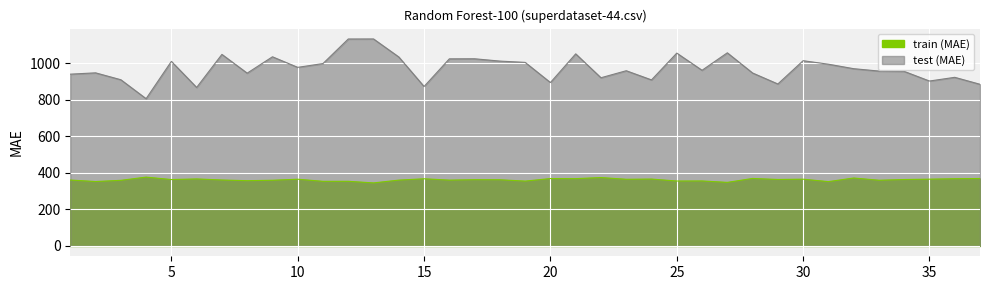

Where is the first local maximum for test (MAE)?

2